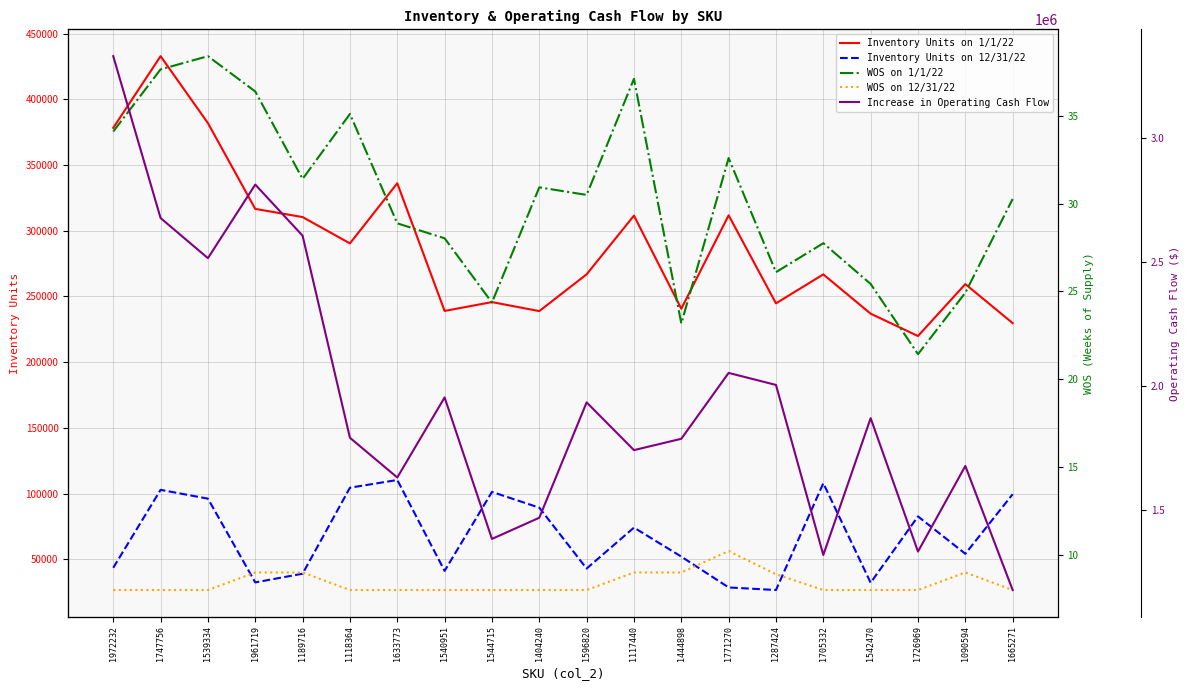

What is the difference between the maximum and minimum values in the WOS on 1/1/22 series?

17.0